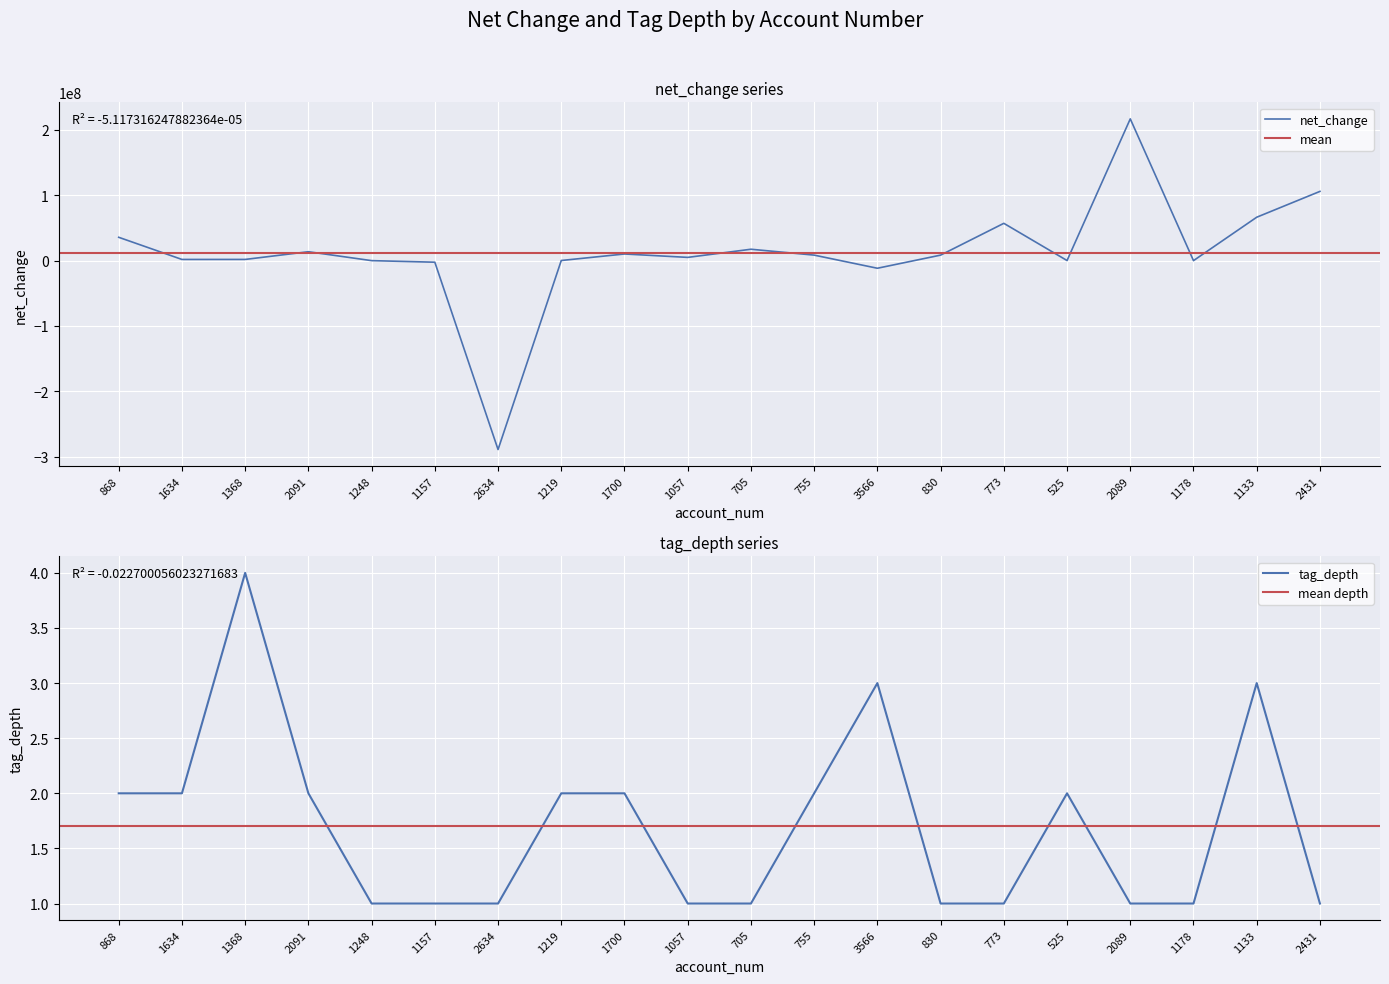

Where do tag_depth and net_change first cross each other?

2091 and 1248